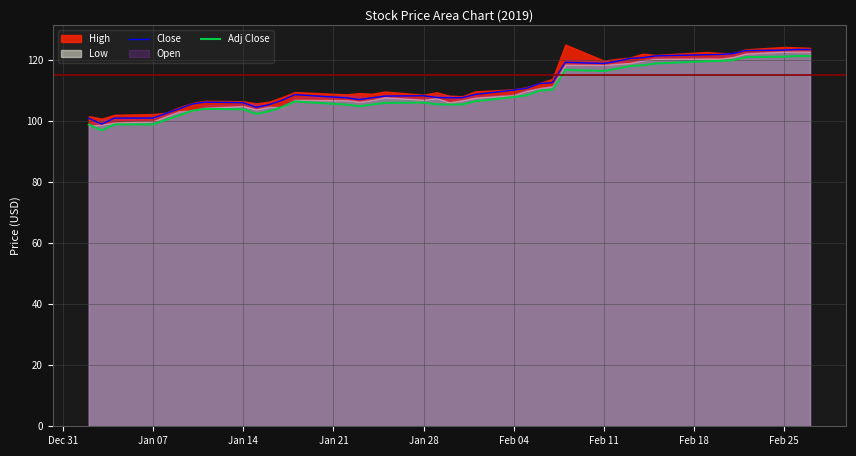

What is the maximum value for Adj Close?

121.4